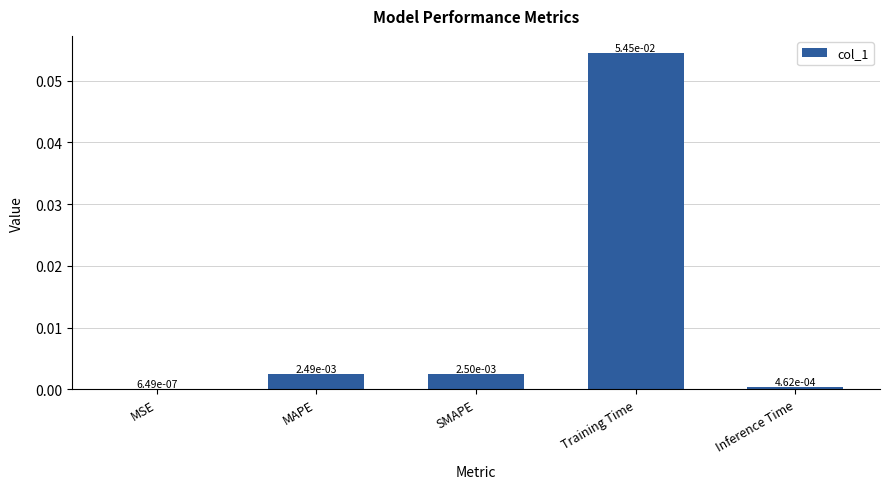

Is it true that the value at Training Time is 0.0?

False